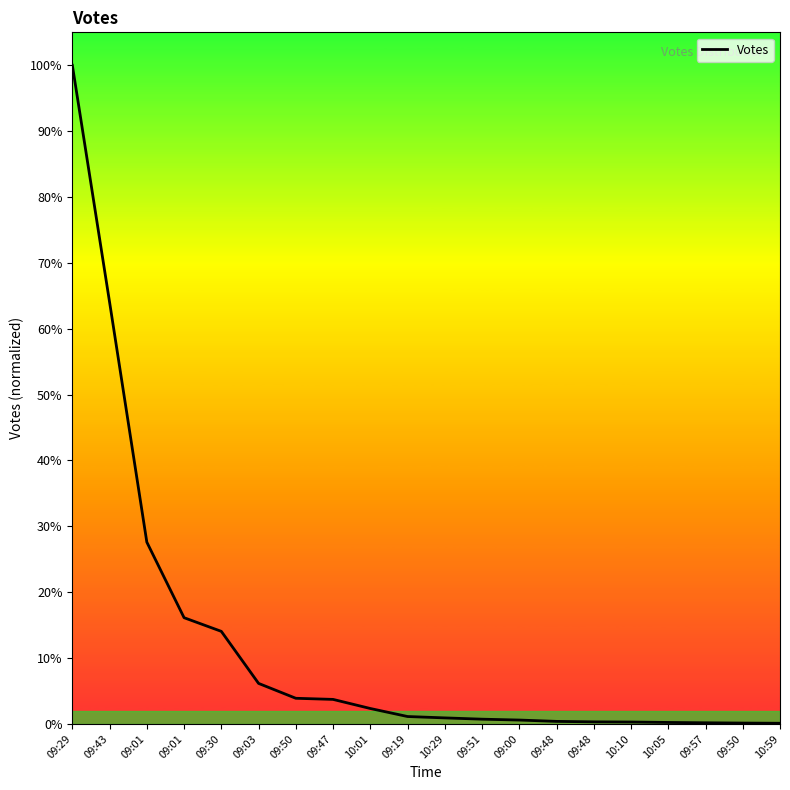

The value at 09:57 is 26. True or false?

False